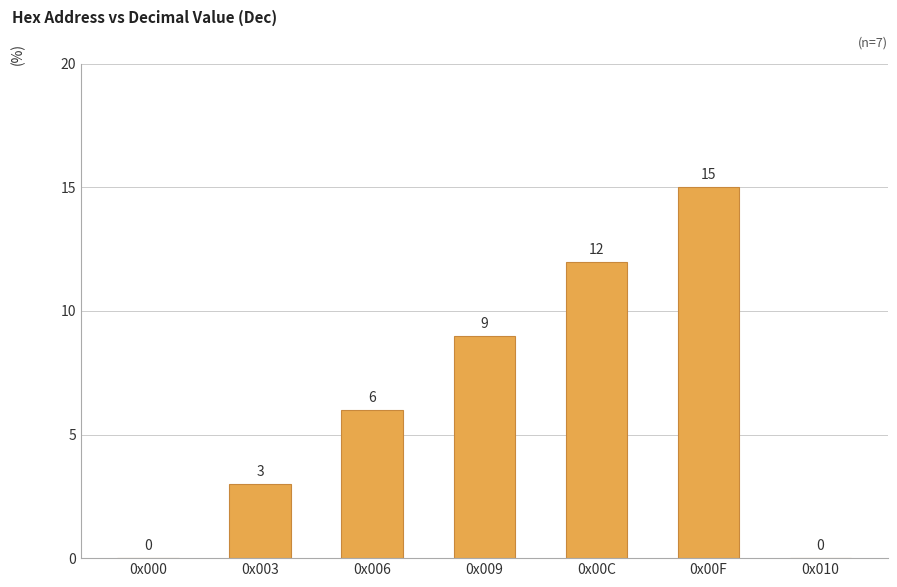

Where is the data nearest to the value 7?

0x006